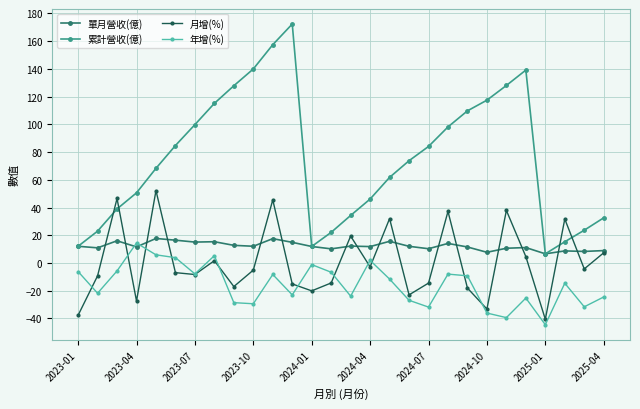

How many intersections are there between 月增(%) and 累計營收(億)?

4